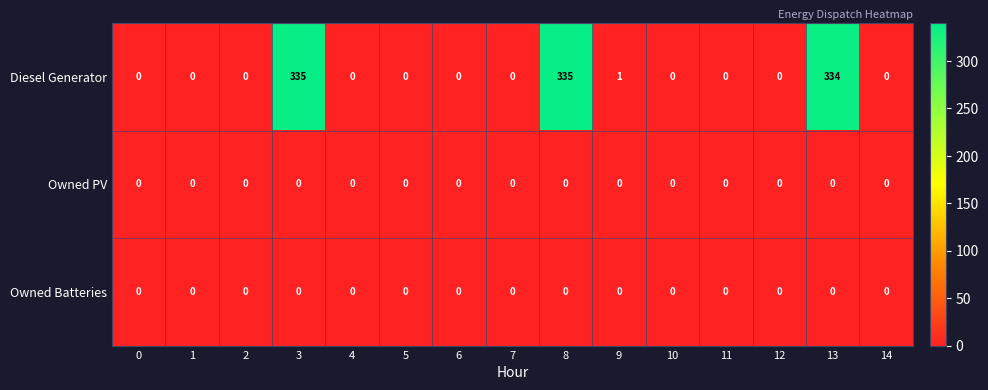

What is the difference between the highest and lowest values at 9?

1